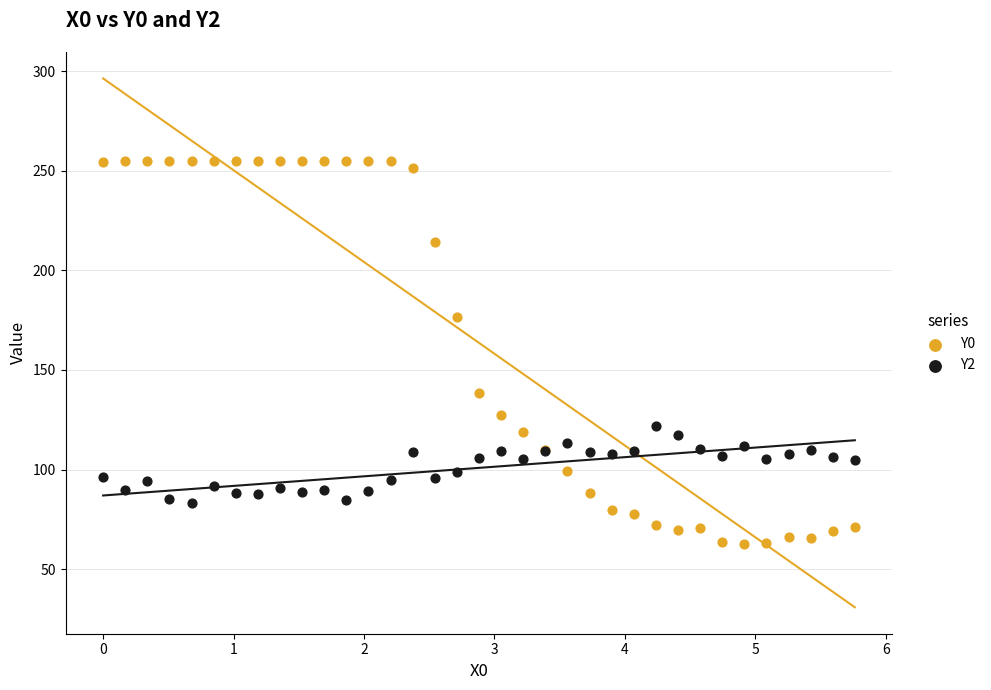

Which series contains the highest Y value?

Y0